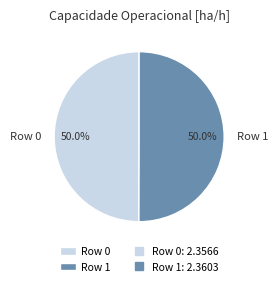

To the nearest percent, what portion does Row 1 represent?

50%